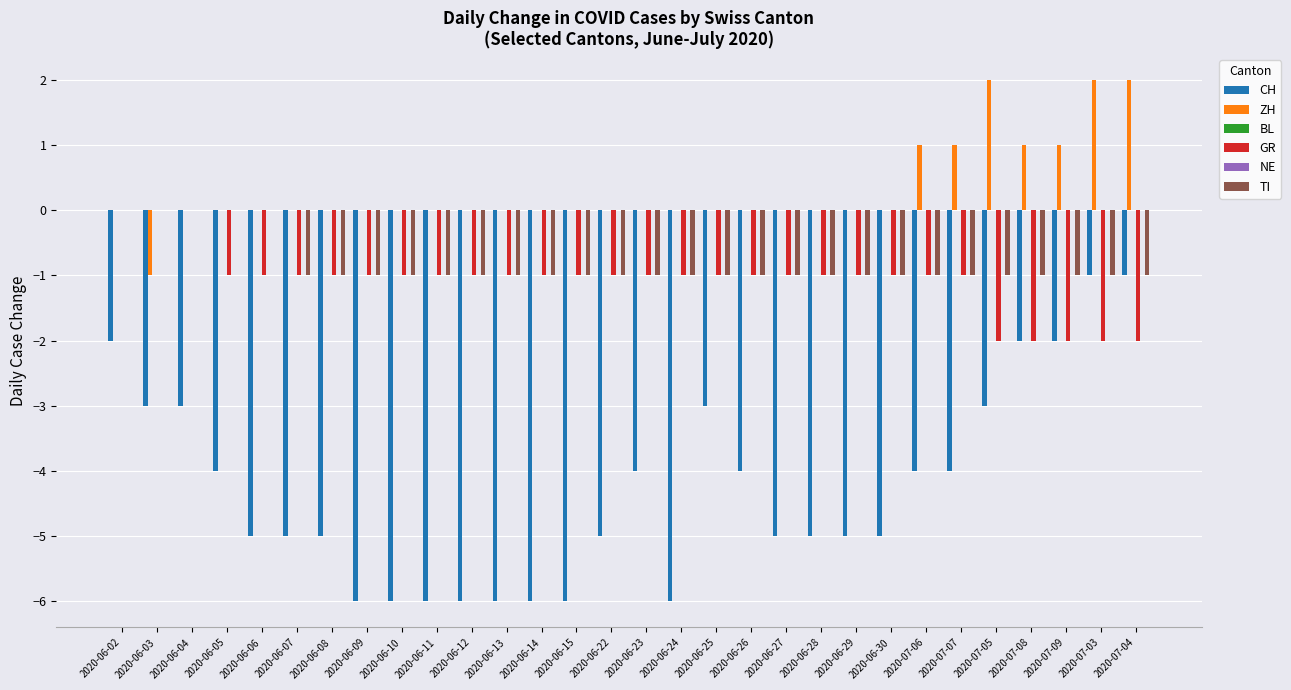

What is the maximum value shown in the chart?

2